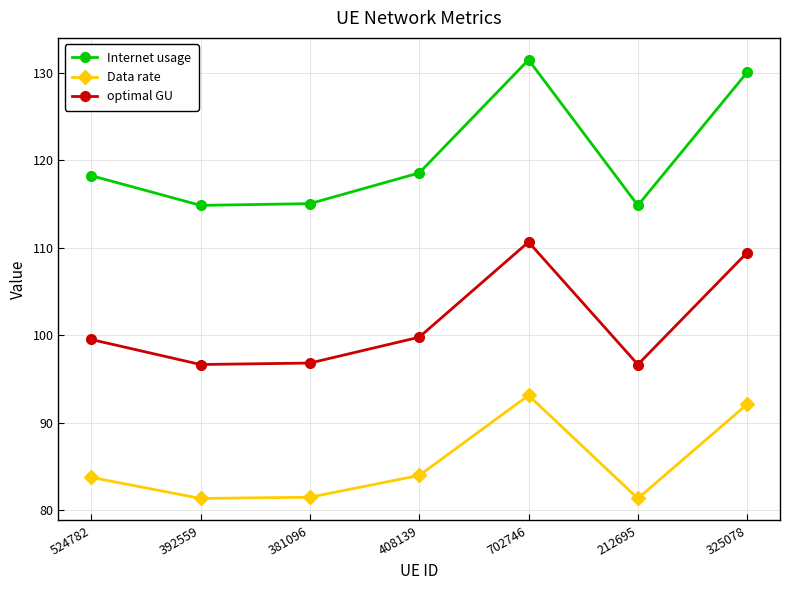

Where does the Data rate series first go above 83?

524782